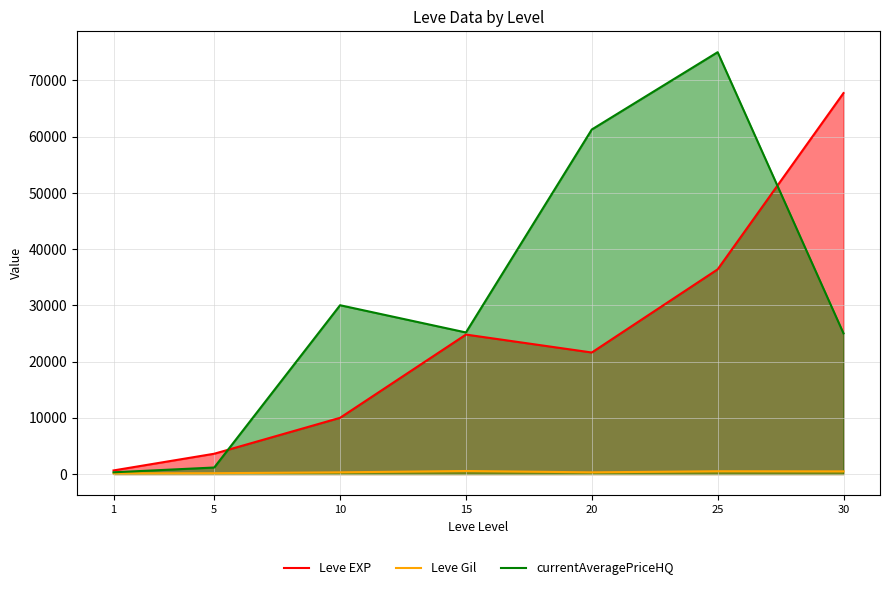

What is the greatest value displayed?

75000.0